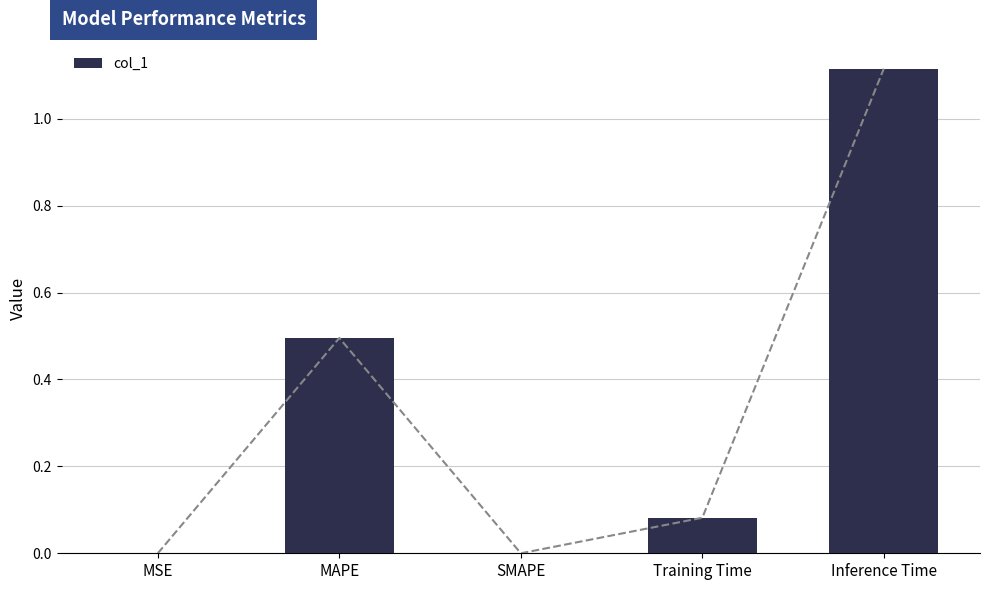

What is the sum of all values?

1.7